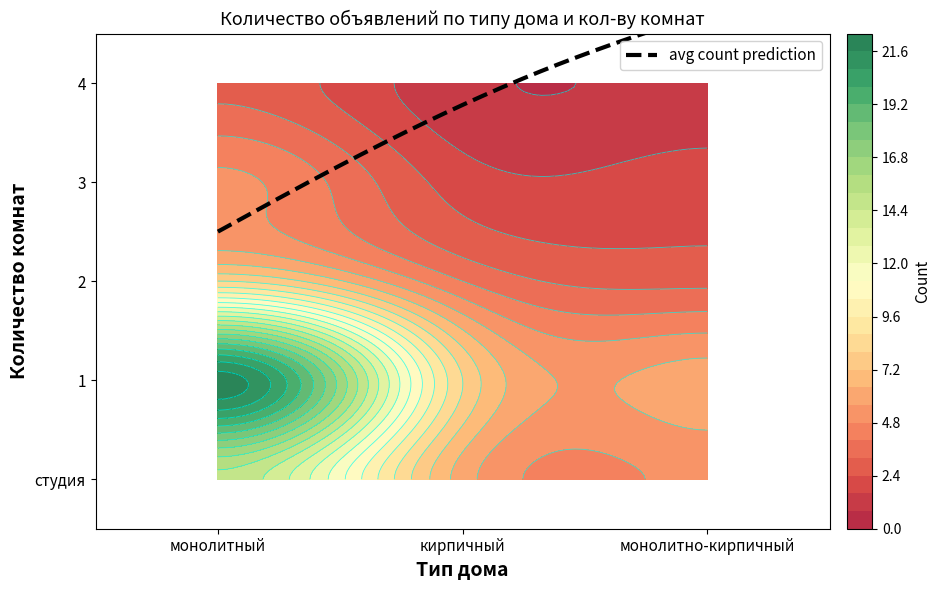

Rank the categories by 3 value from highest to lowest.

монолитный, кирпичный, монолитно-кирпичный